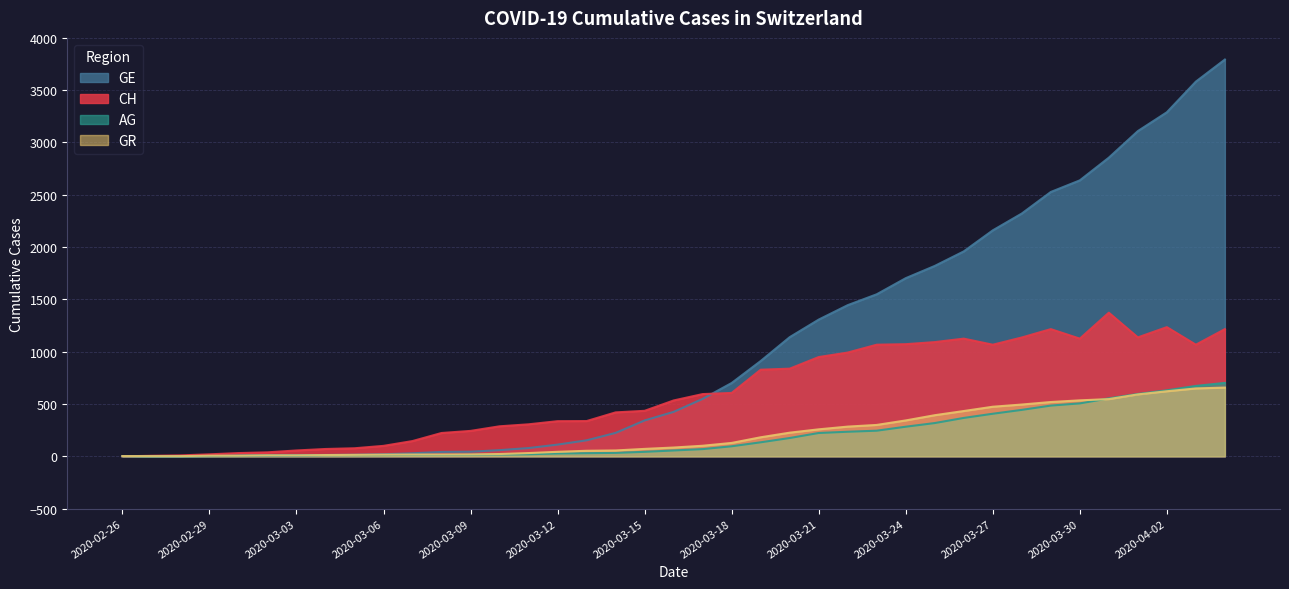

What are all the series names shown in the legend?

GE, CH, AG, GR